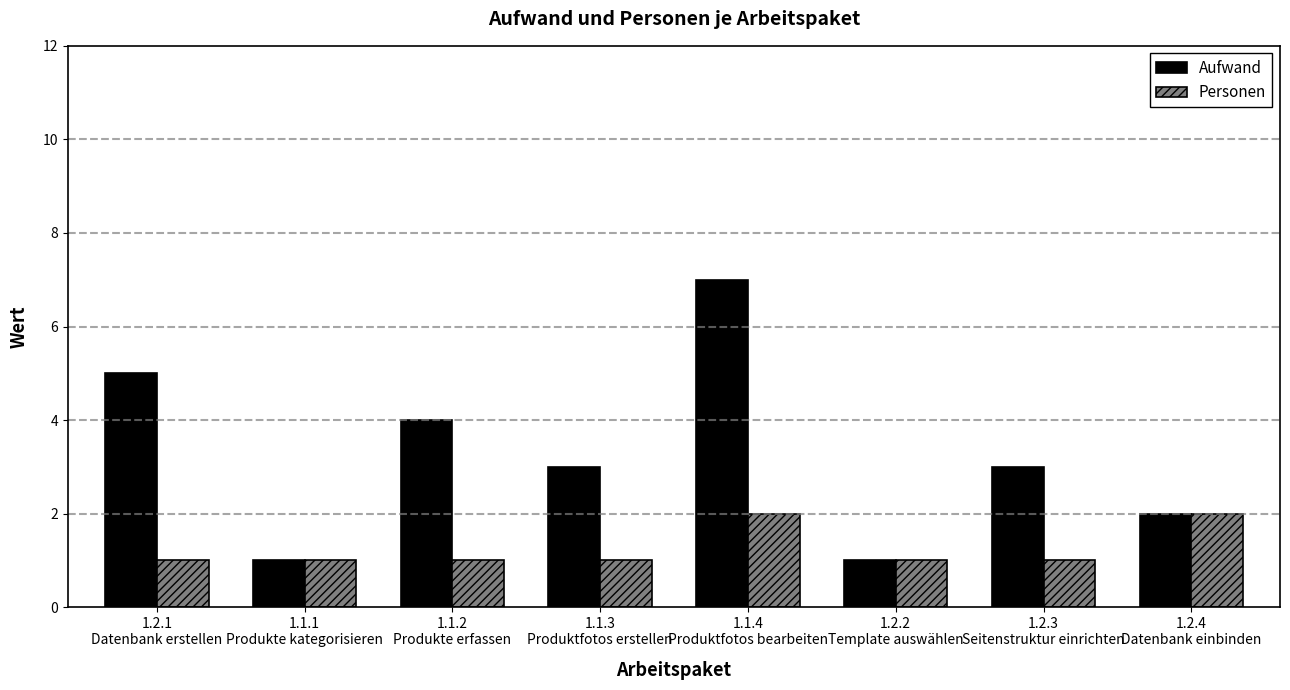

Reading left to right, what are all the values shown in this chart?

Aufwand: 1.2.1
Datenbank erstellen=5	1.1.1
Produkte kategorisieren=1	1.1.2
Produkte erfassen=4	1.1.3
Produktfotos erstellen=3	1.1.4
Produktfotos bearbeiten=7	1.2.2
Template auswählen=1	1.2.3
Seitenstruktur einrichten=3	1.2.4
Datenbank einbinden=2
Personen: 1.2.1
Datenbank erstellen=1	1.1.1
Produkte kategorisieren=1	1.1.2
Produkte erfassen=1	1.1.3
Produktfotos erstellen=1	1.1.4
Produktfotos bearbeiten=2	1.2.2
Template auswählen=1	1.2.3
Seitenstruktur einrichten=1	1.2.4
Datenbank einbinden=2